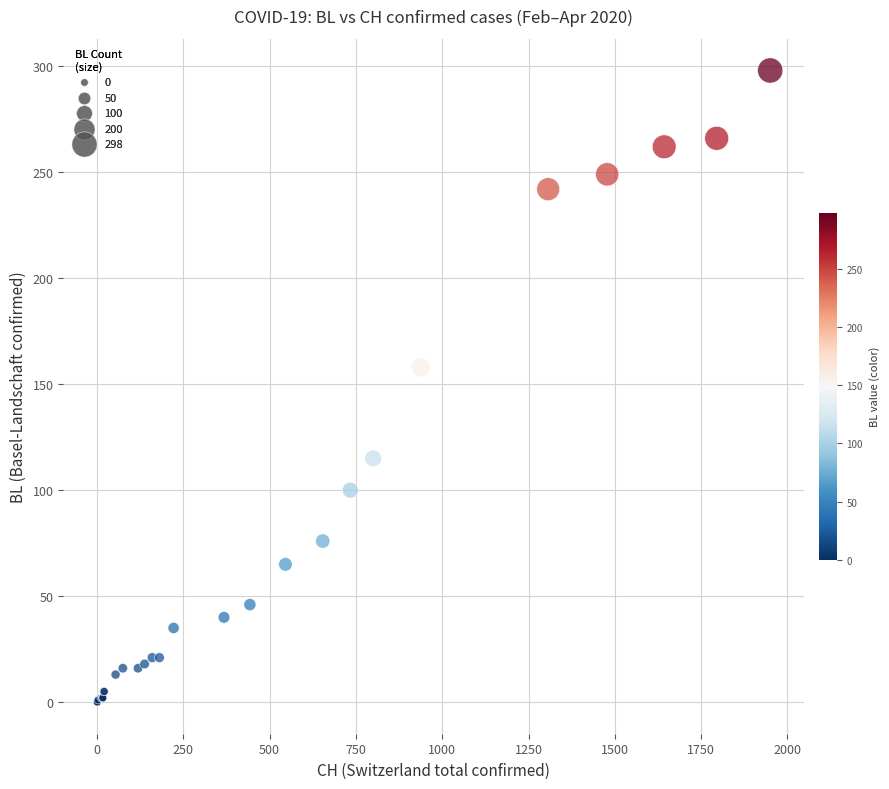

What Y value in the scatter plot is closest to 149?

158